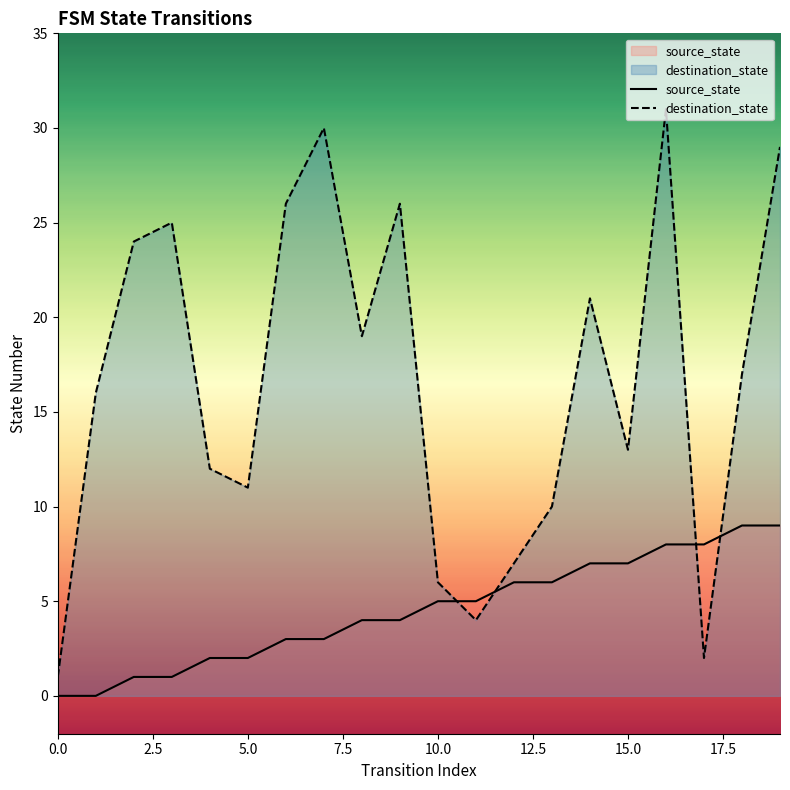

Rank the series by their average value, from highest to lowest.

destination_state, source_state